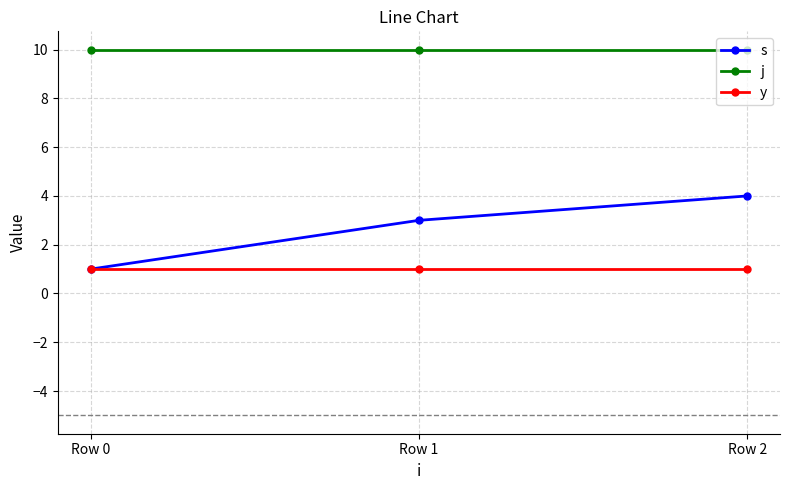

Rank the series by their average value, from highest to lowest.

j, s, y